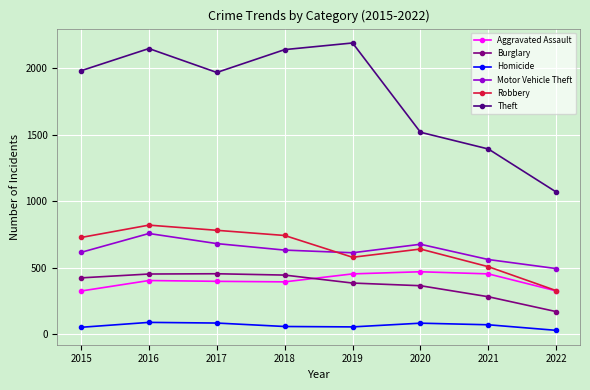

Read the Theft value at 2015.

1981